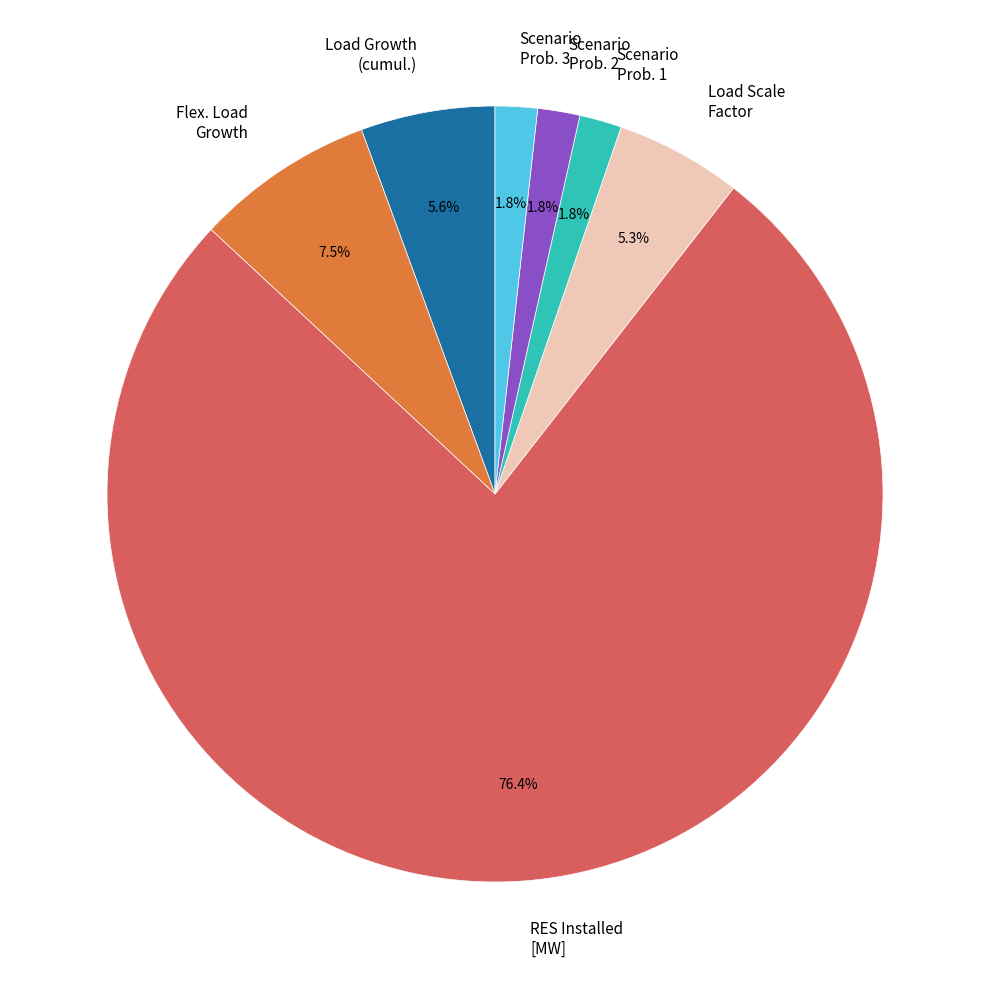

Is it true that Load Scale Factor is 5% of the pie?

True